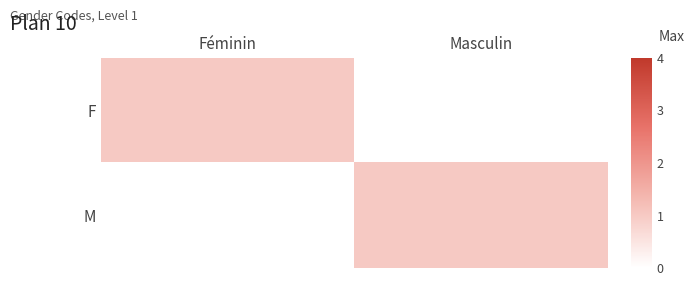

Reading right to left, what are all the values shown in this chart?

F: Masculin=0	Féminin=1
M: Masculin=1	Féminin=0